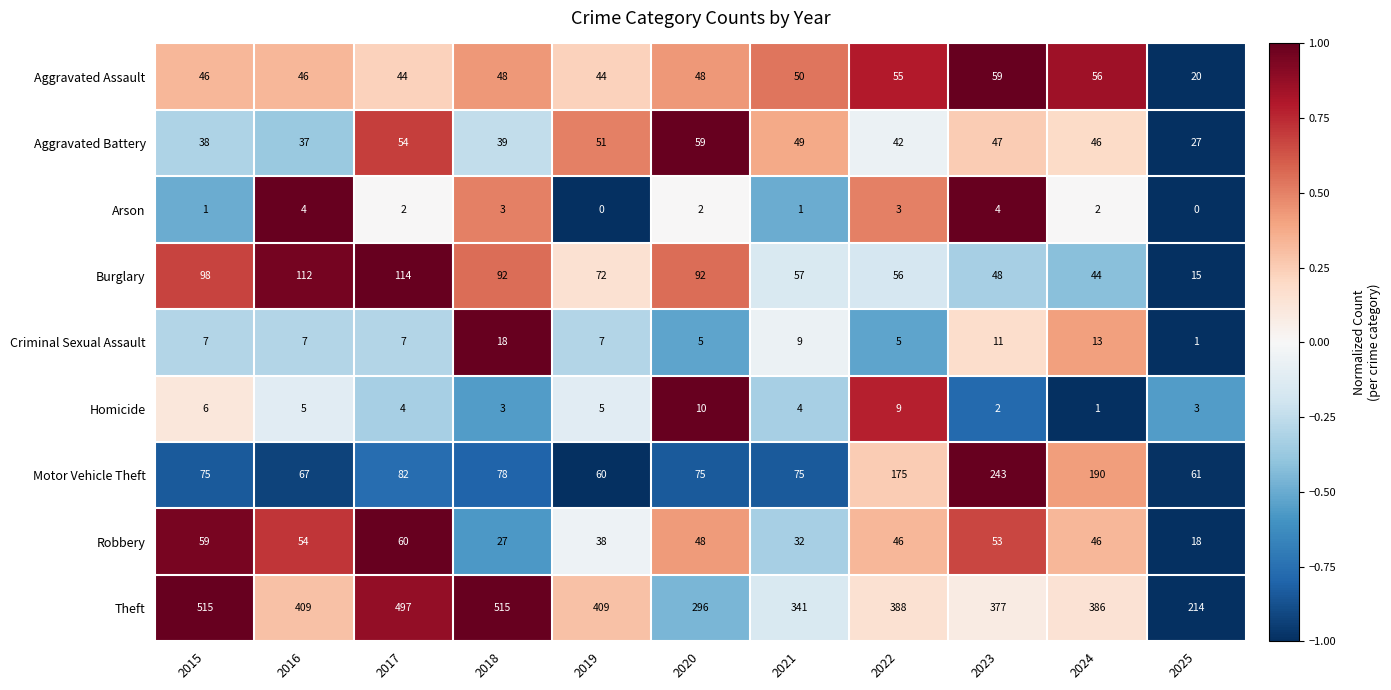

Rank the series at 2023 from lowest to highest value.

Homicide, Arson, Criminal Sexual Assault, Aggravated Battery, Burglary, Robbery, Aggravated Assault, Motor Vehicle Theft, Theft